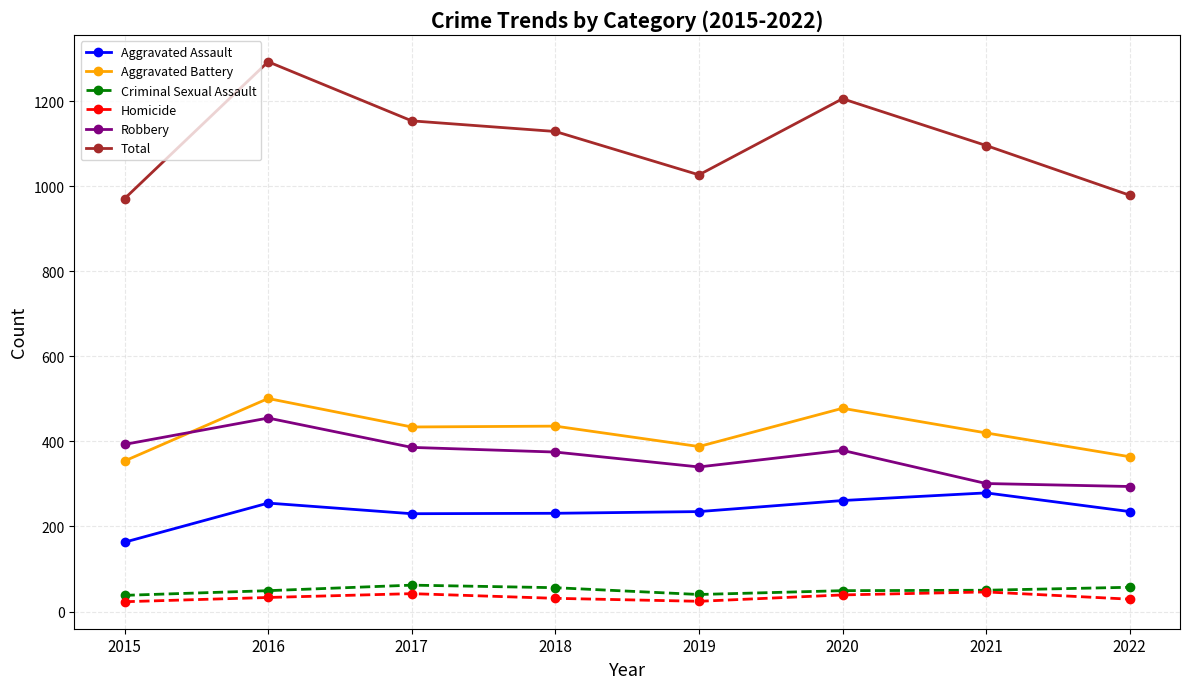

What is the value of the Aggravated Battery point at the 3rd from the left?

434